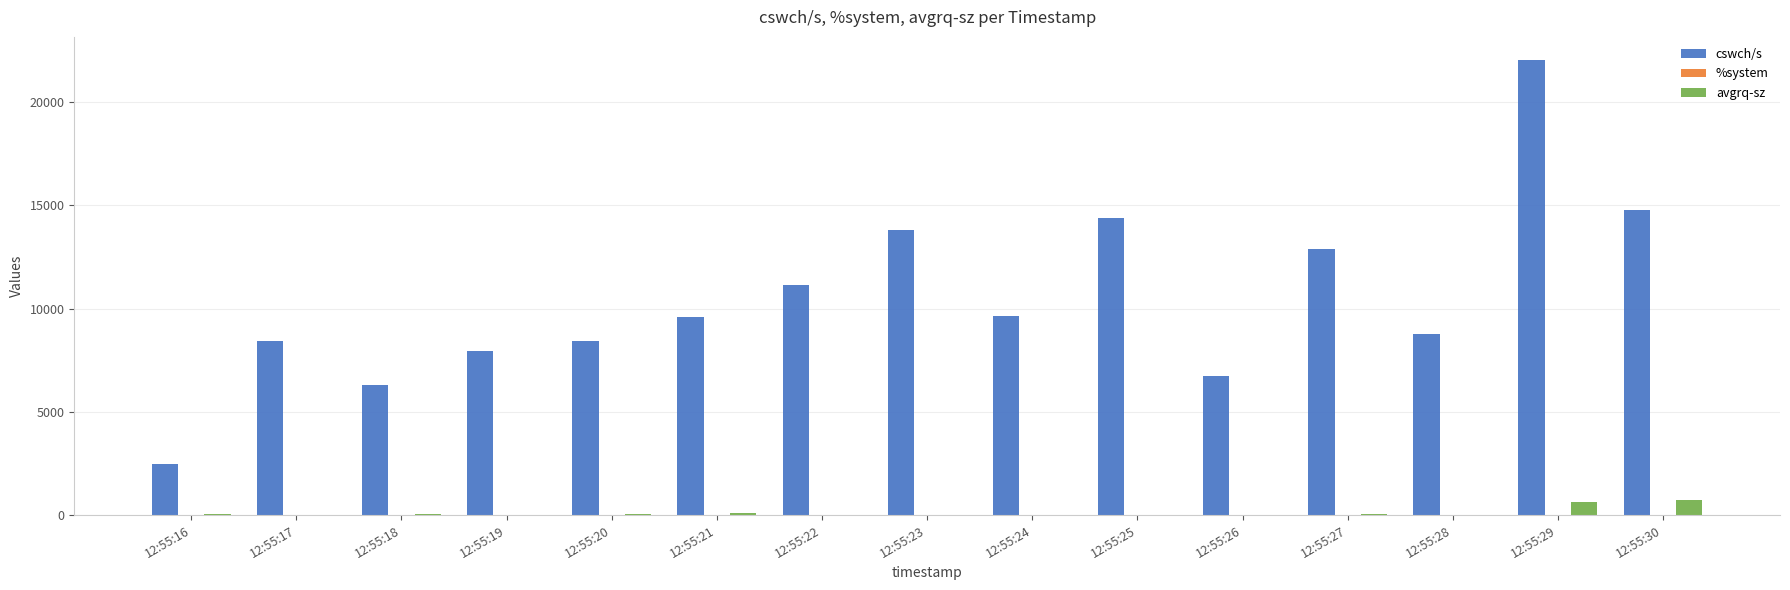

At which category is the sum across all series the highest?

12:55:29